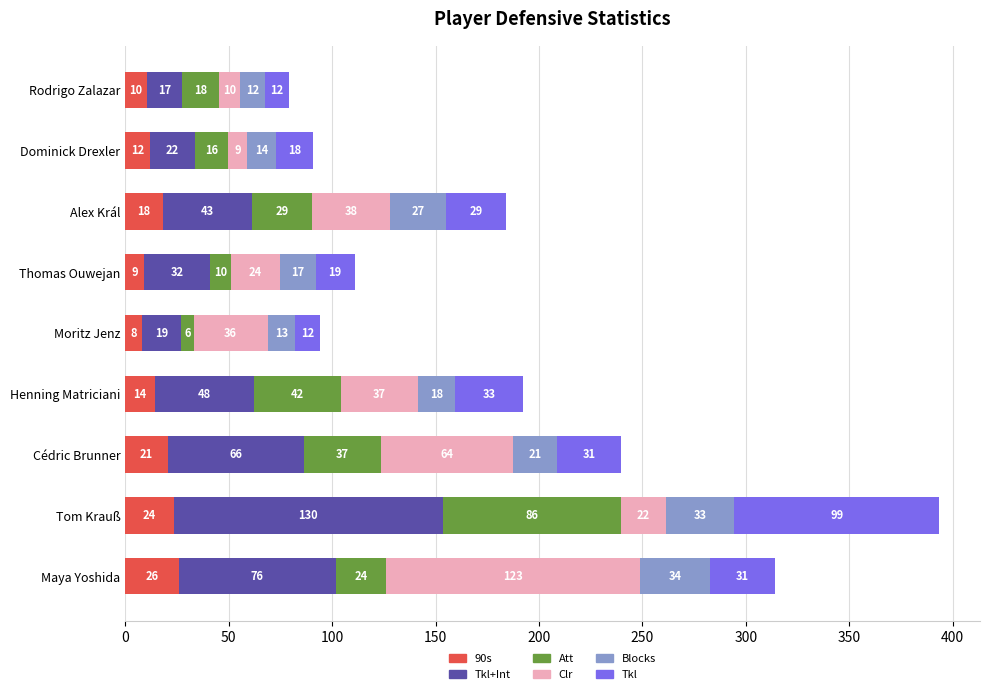

What are all the series names shown in the legend?

90s, Tkl+Int, Att, Clr, Blocks, Tkl